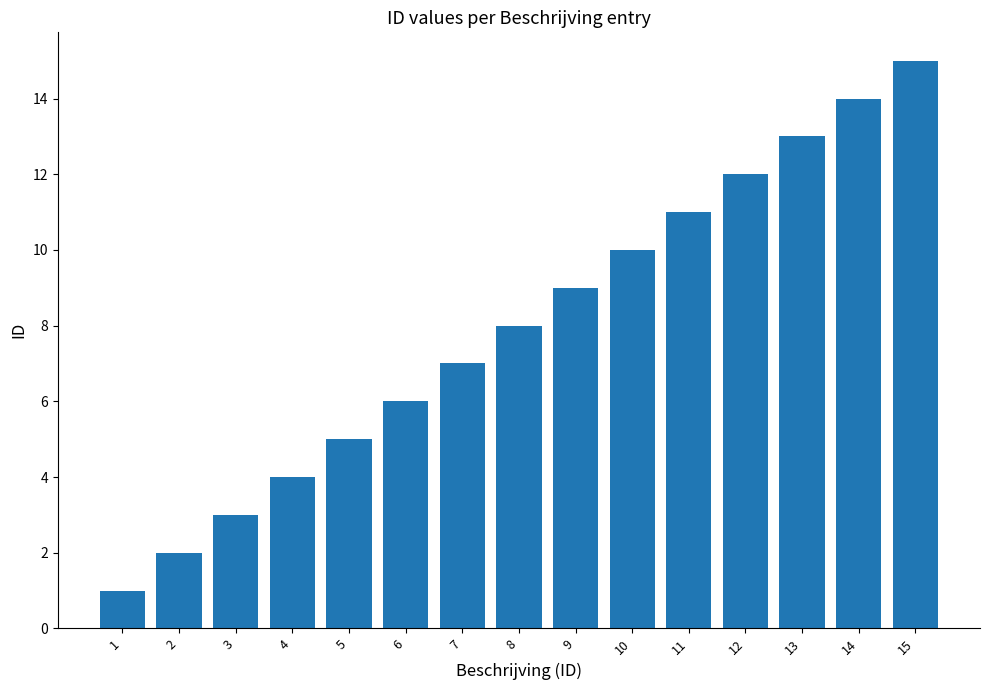

The chart shows a value of 12 at 8. True or false?

False